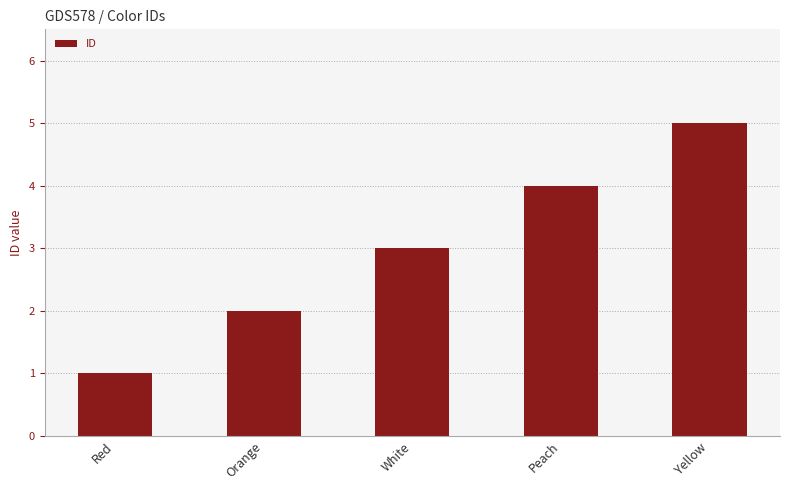

What value does the data have at Peach?

4